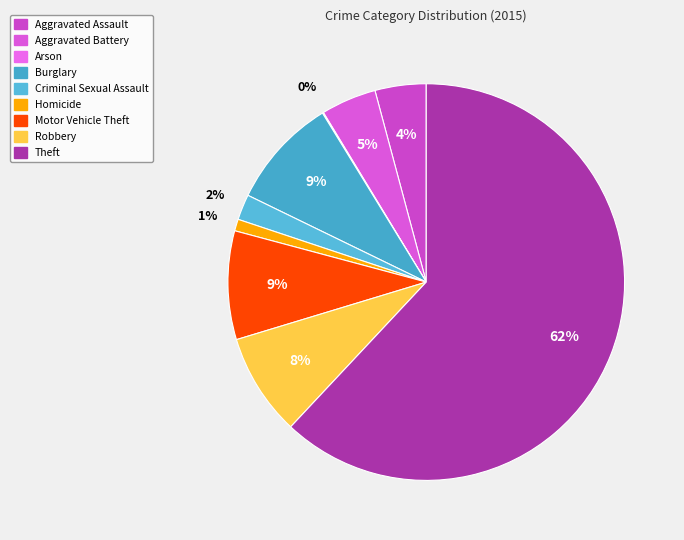

To the nearest percent, what portion does Aggravated Battery represent?

5%